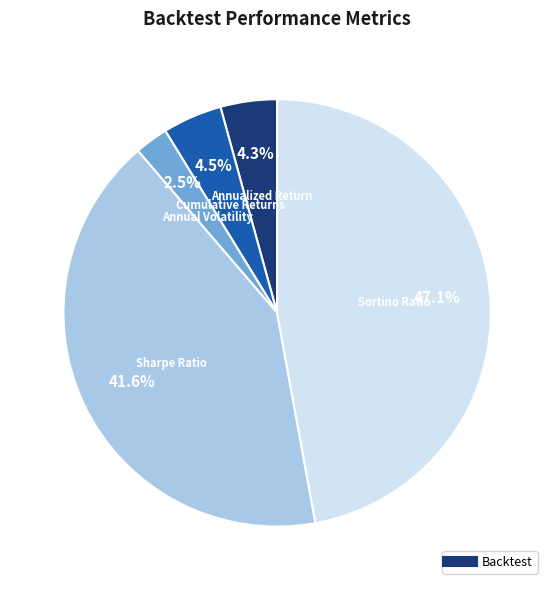

Is there a majority slice in this chart?

No